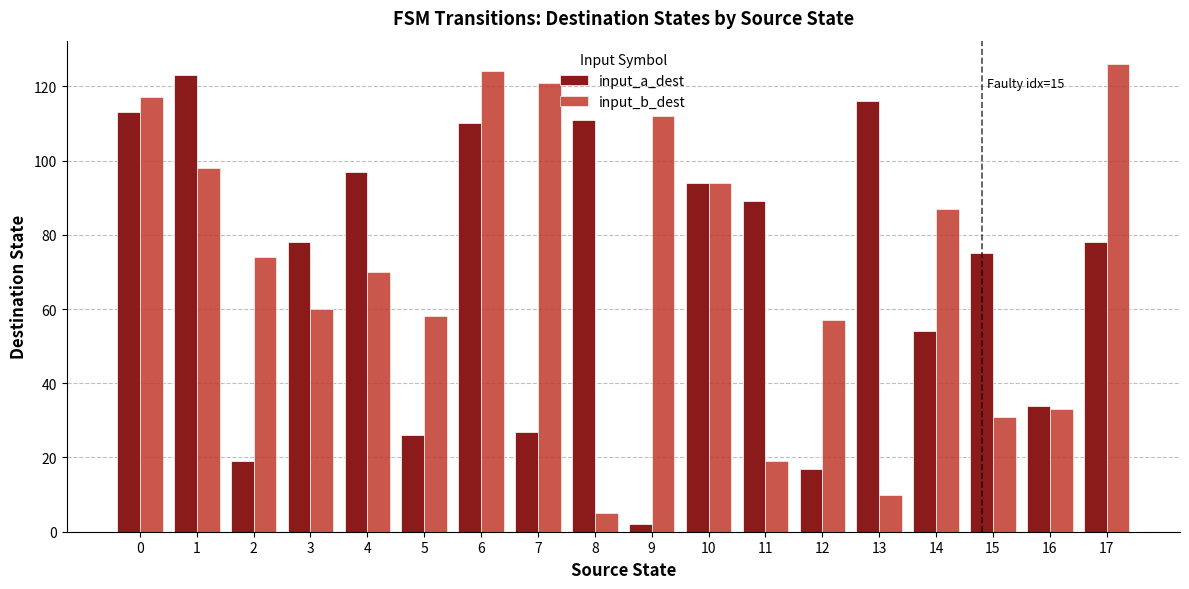

Are the bars grouped side by side (vs. stacked)?

Yes